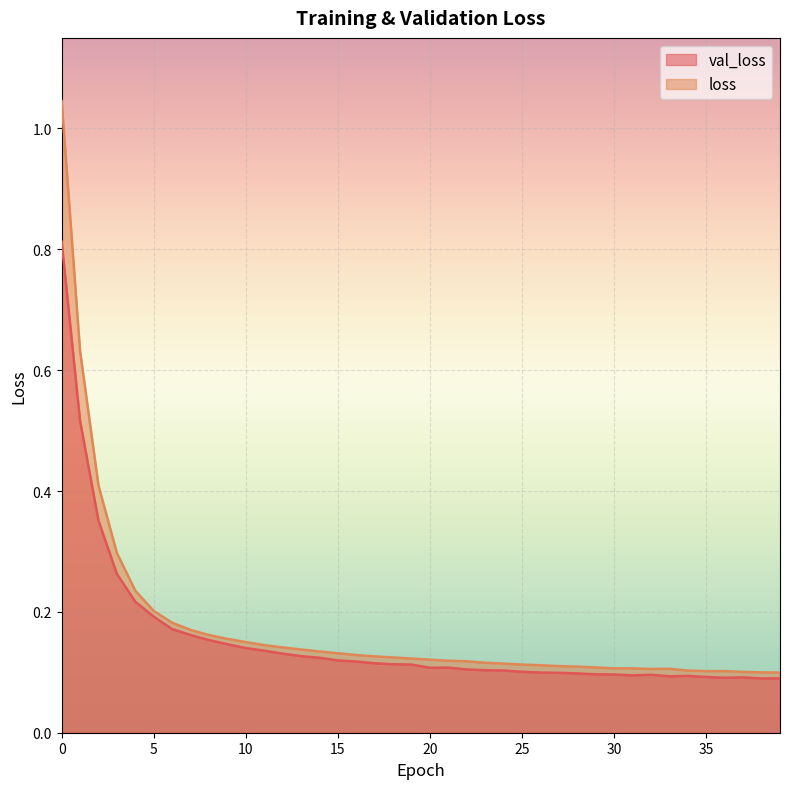

What is the difference between the maximum and minimum values in the val_loss series?

0.7